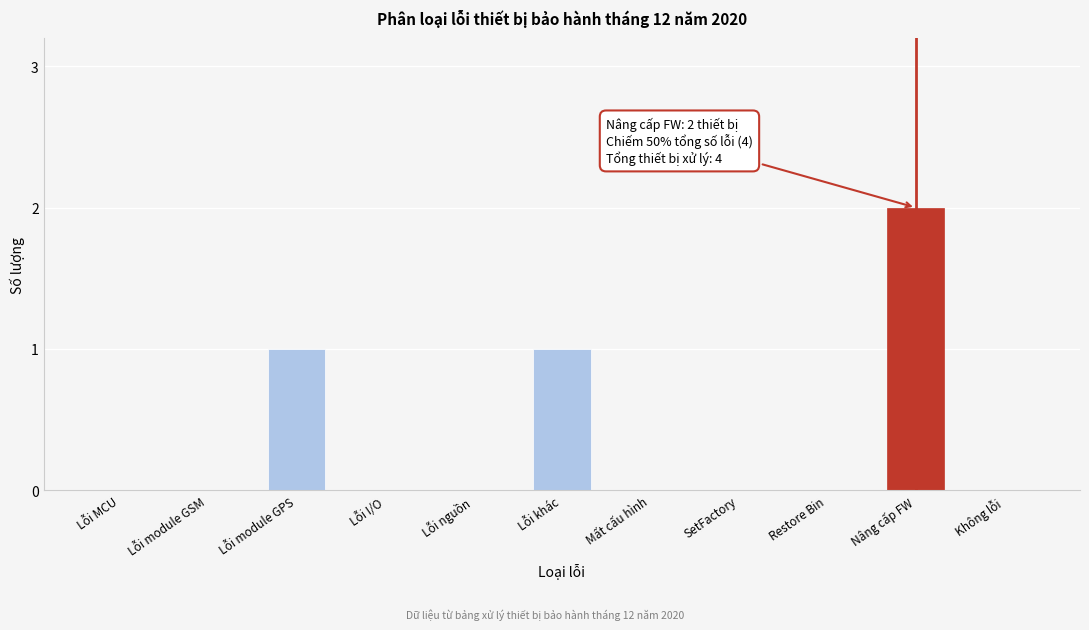

Reading left to right, list all the values displayed in this chart.

Lỗi MCU=0	Lỗi module GSM=0	Lỗi module GPS=1	Lỗi I/O=0	Lỗi nguồn=0	Lỗi khác=1	Mất cấu hình=0	SetFactory=0	Restore Bin=0	Nâng cấp FW=2	Không lỗi=0